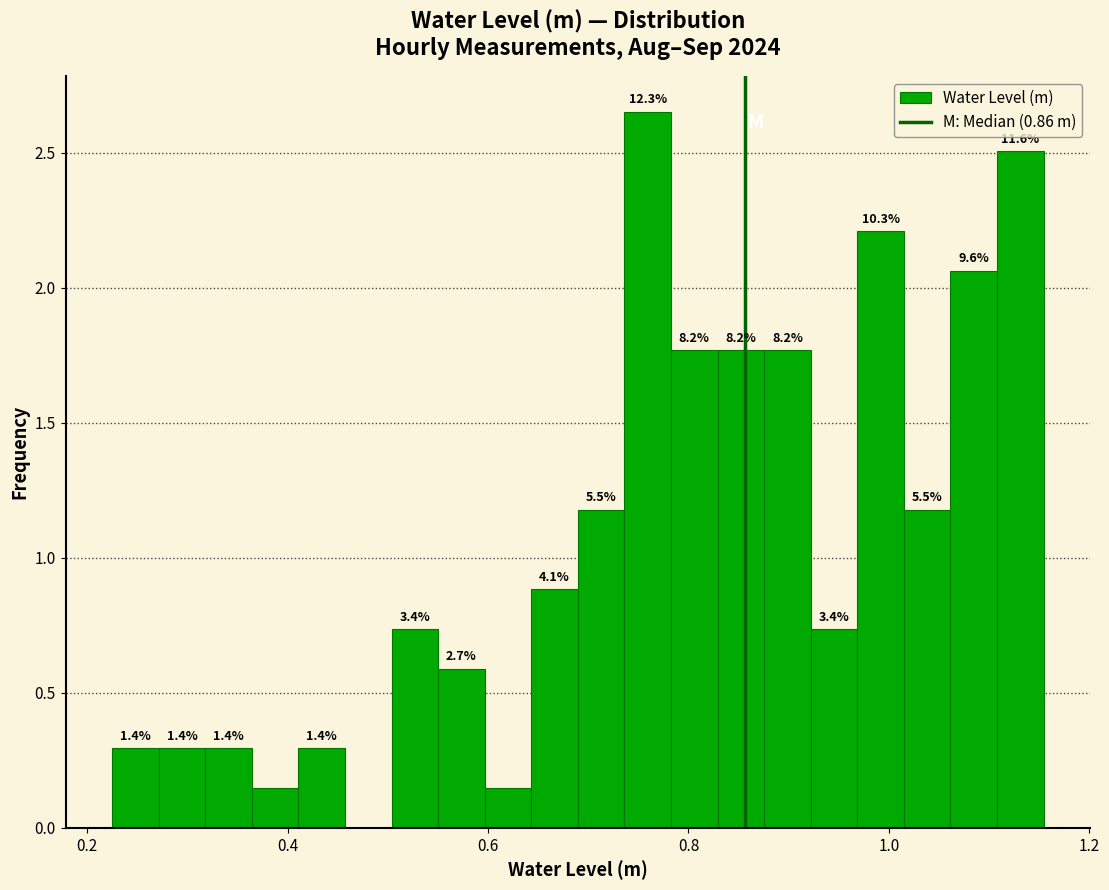

Read against the x-axis, roughly where is the centre of the tallest bar?

0.76